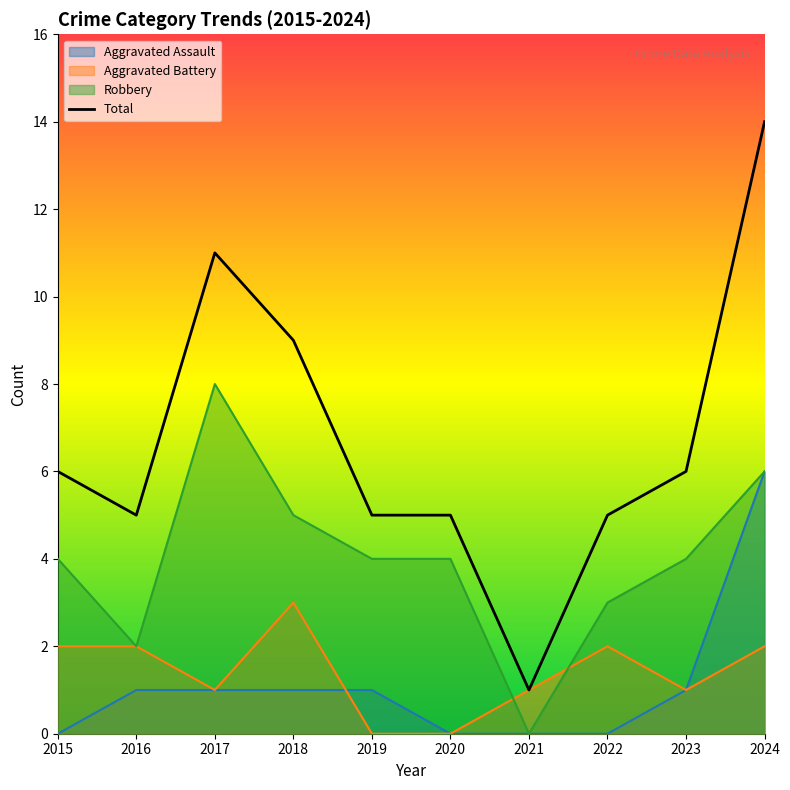

What is the total value across all series at 2019?

10